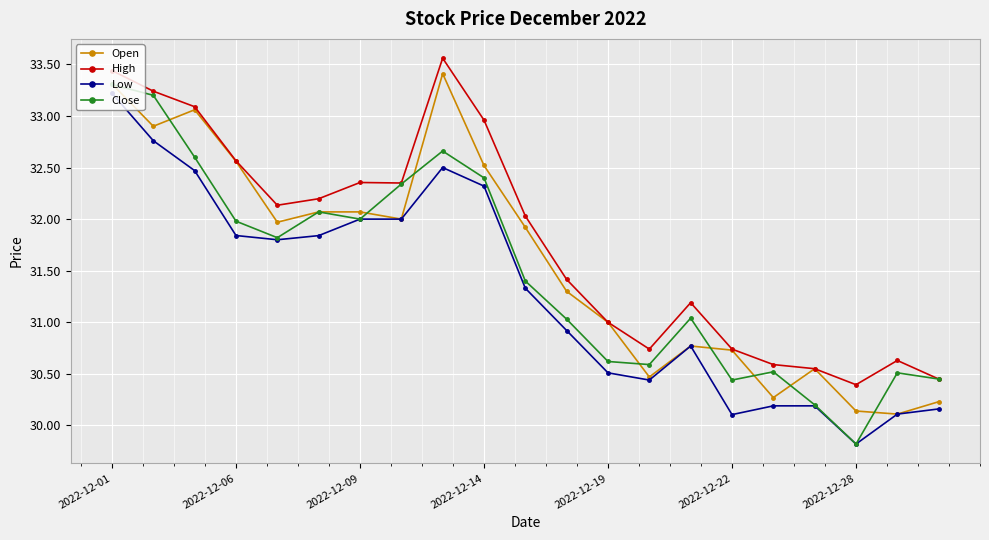

What is the minimum value for Open?

30.1